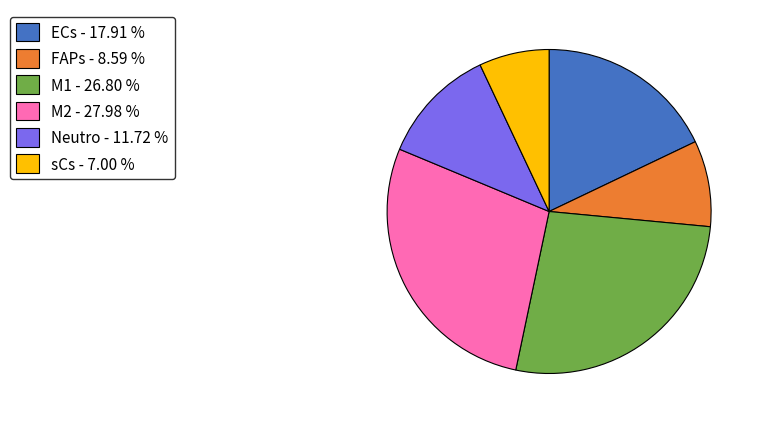

Do sCs and Neutro together represent more than half of the pie?

No